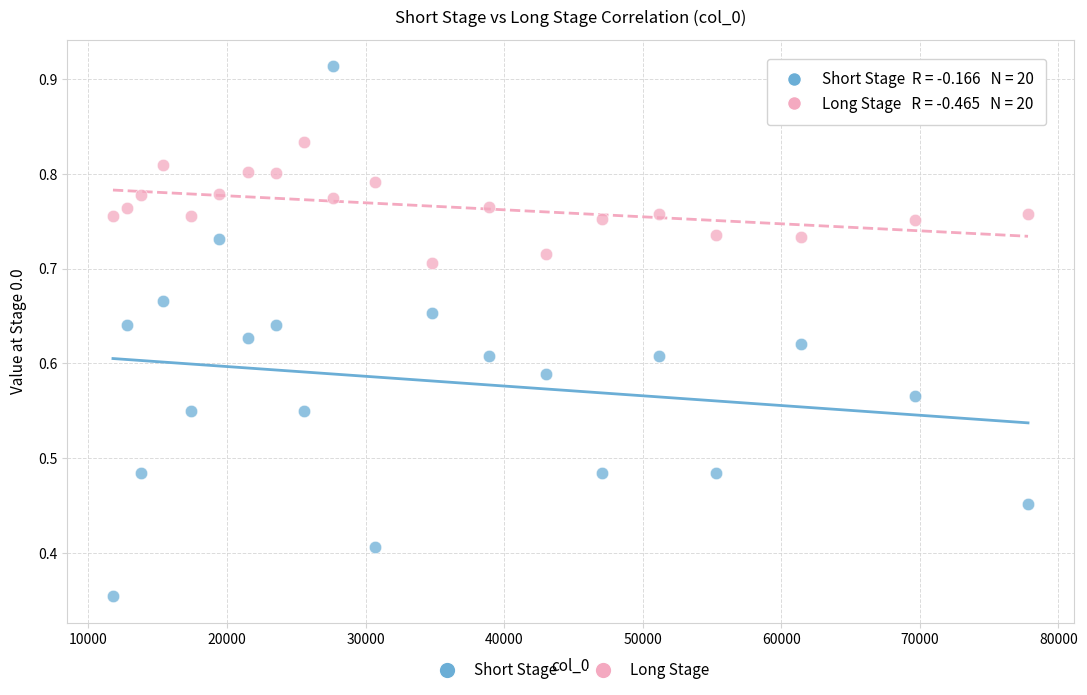

Across all data points, what is the range of X values (max minus min)?

66048.0